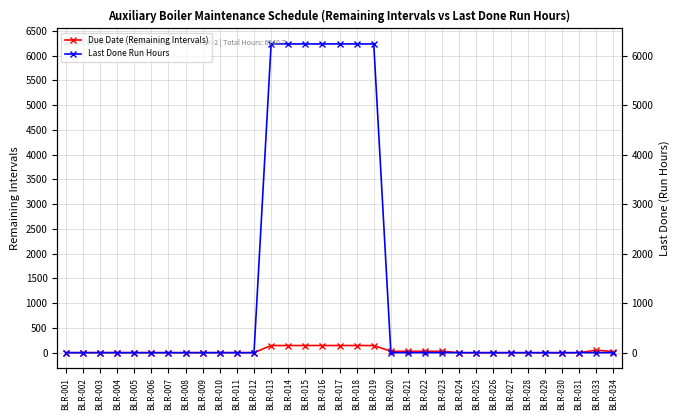

What is the difference between the Due Date (Remaining Intervals) values at BLR-022 and BLR-008?

28.0